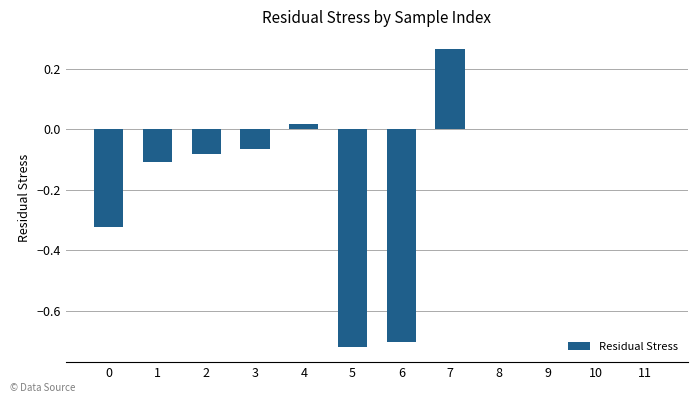

What is the change in value from 1 to 9?

+0.1